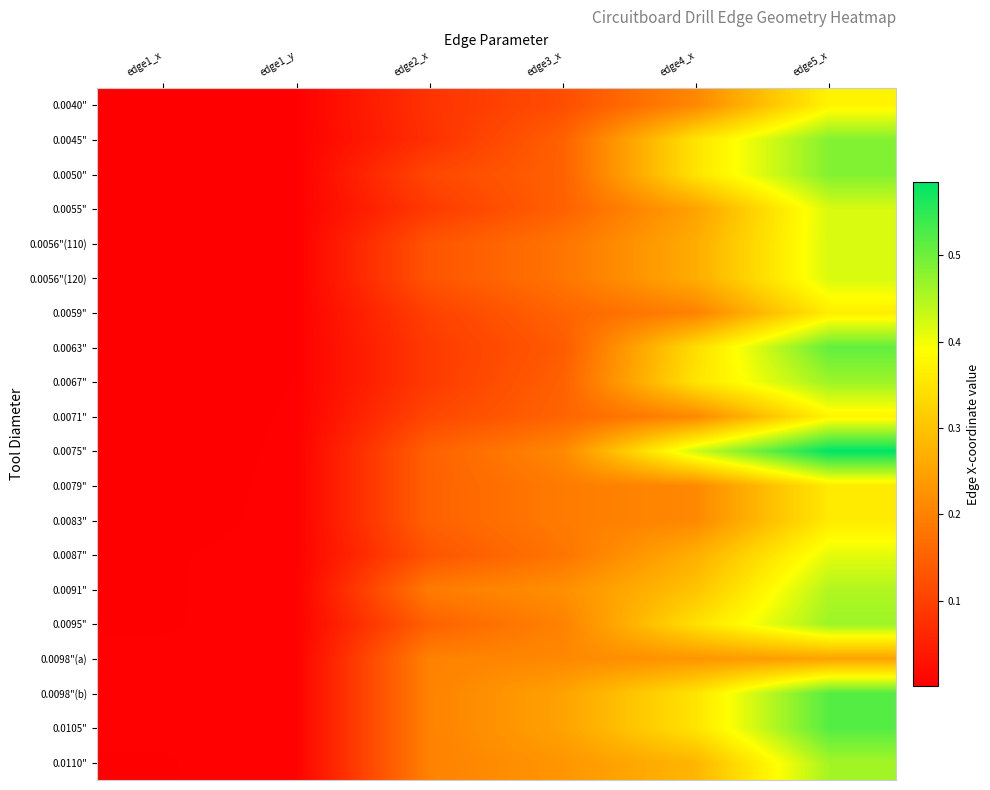

At which category is the sum across all series the highest?

edge5_x